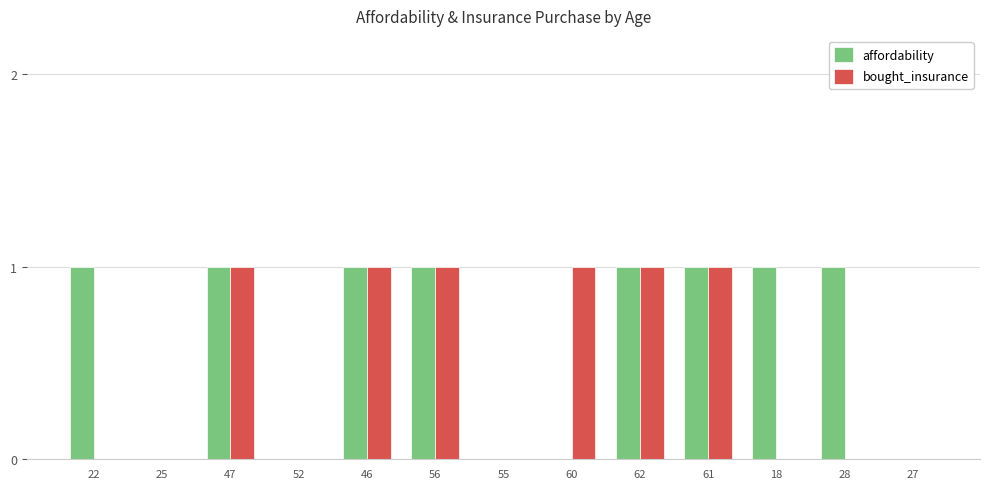

Is it true that bought_insurance equals 1 at 60?

True